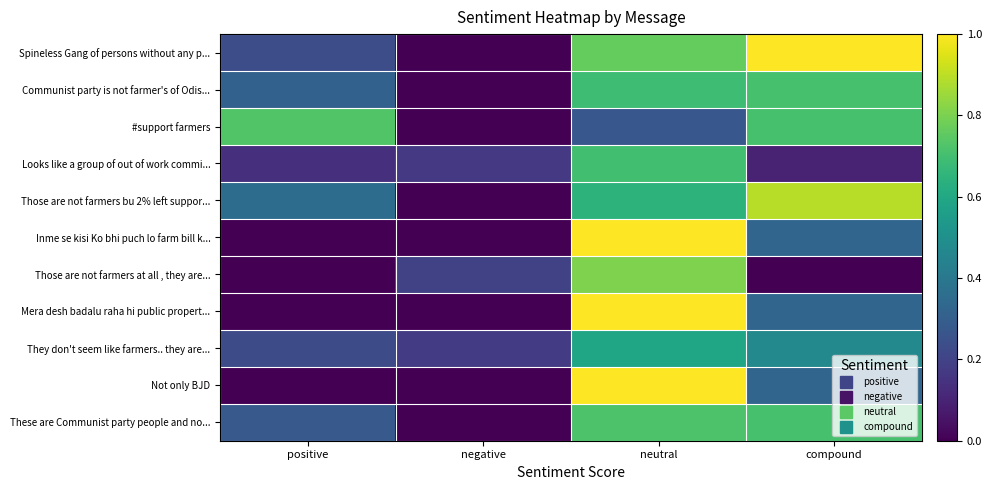

How many data points does each series have?

4